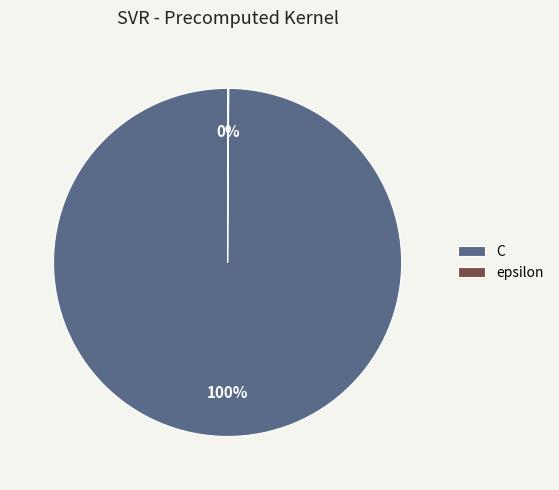

To the nearest percent, what is the difference between the largest and smallest slice percentages?

100%